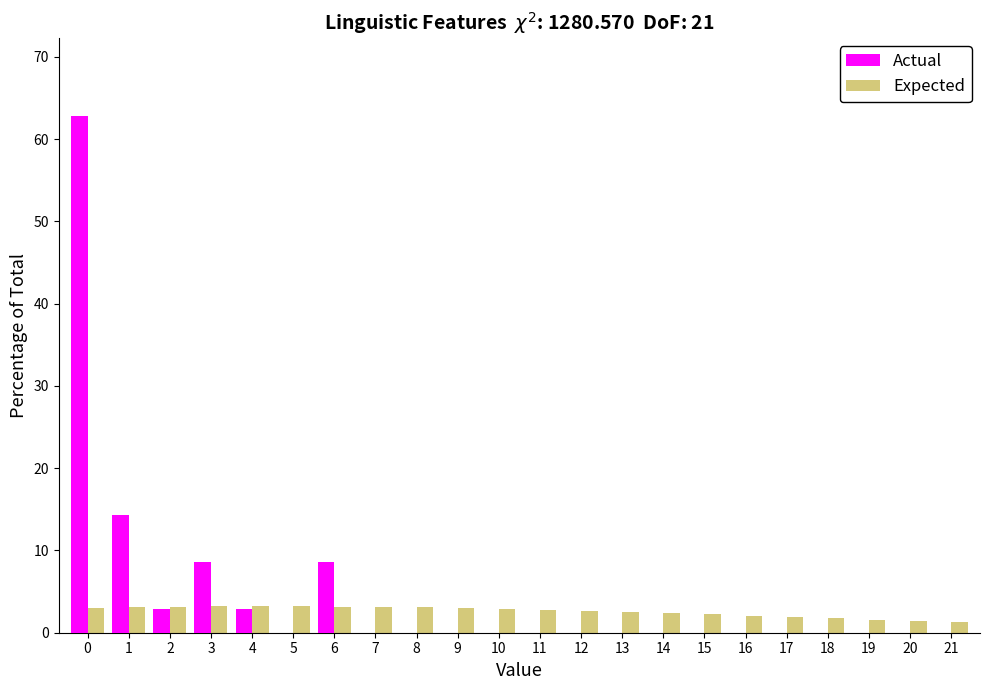

The value of Expected at 7 is 3.1. True or false?

True